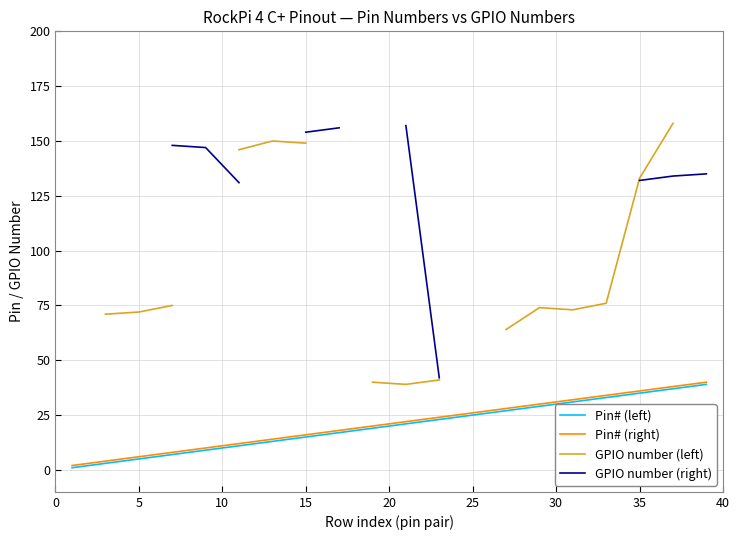

Count the number of categories in the chart.

20